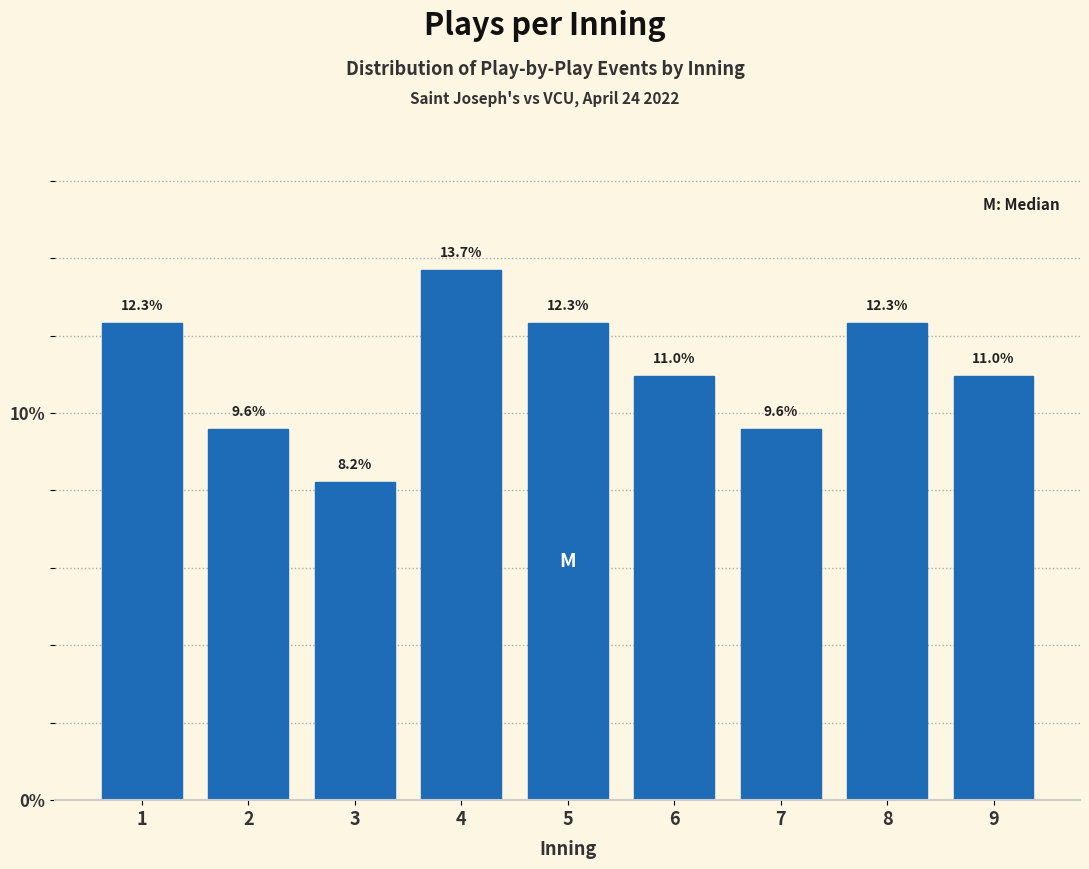

Reading left to right, transcribe all the data shown in this chart.

1=12.3	2=9.6	3=8.2	4=13.7	5=12.3	6=11.0	7=9.6	8=12.3	9=11.0